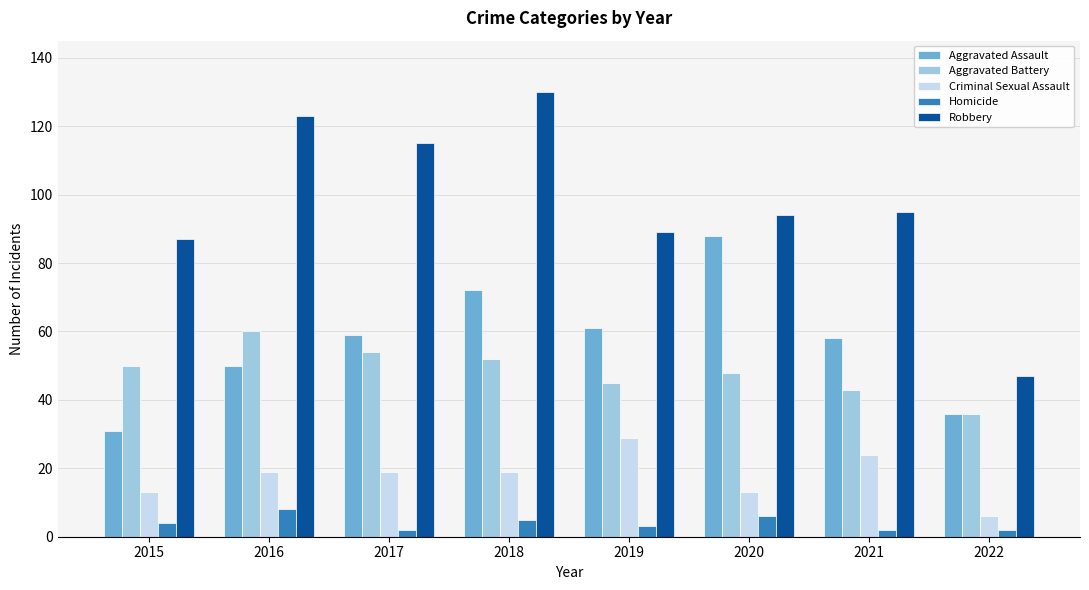

How many series are shown in this chart?

5